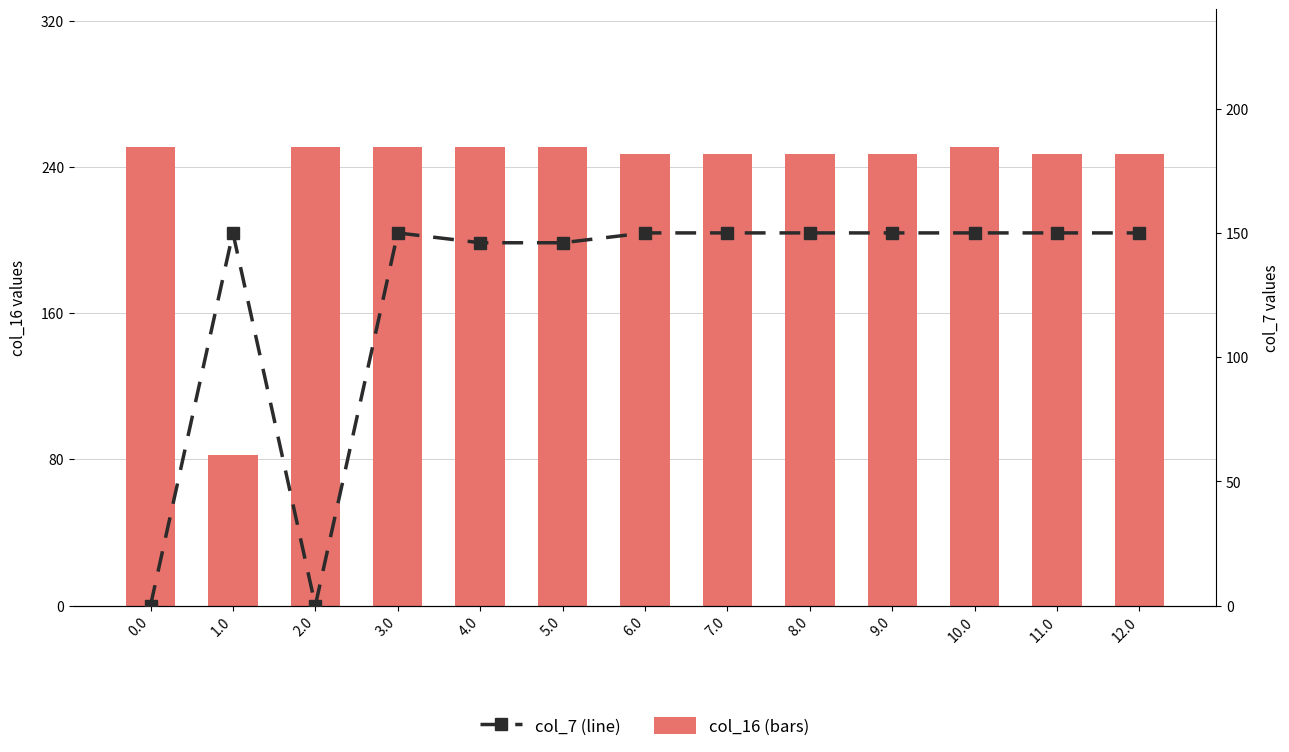

At which label does col_7 (line) first exceed 150?

1.0